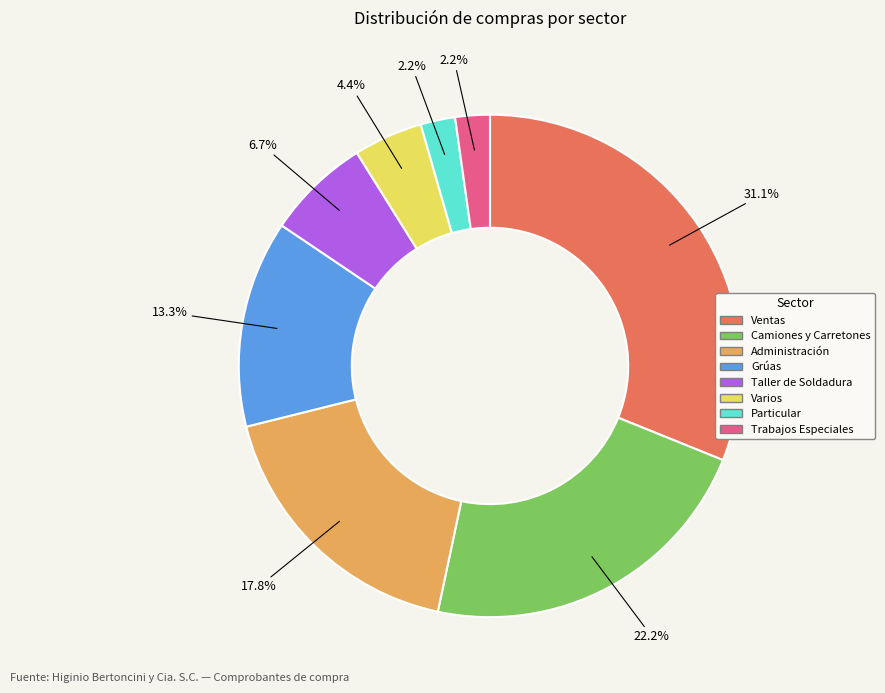

Count the number of slices in the pie.

8